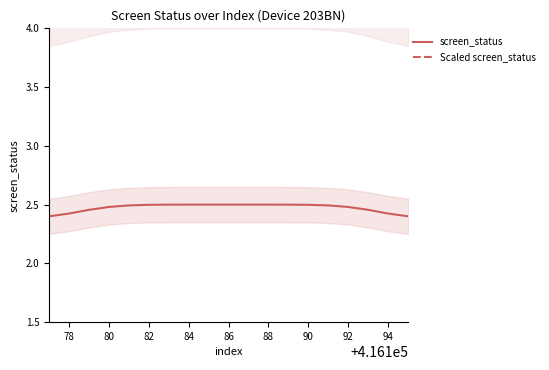

What is the minimum value shown in the chart?

2.4